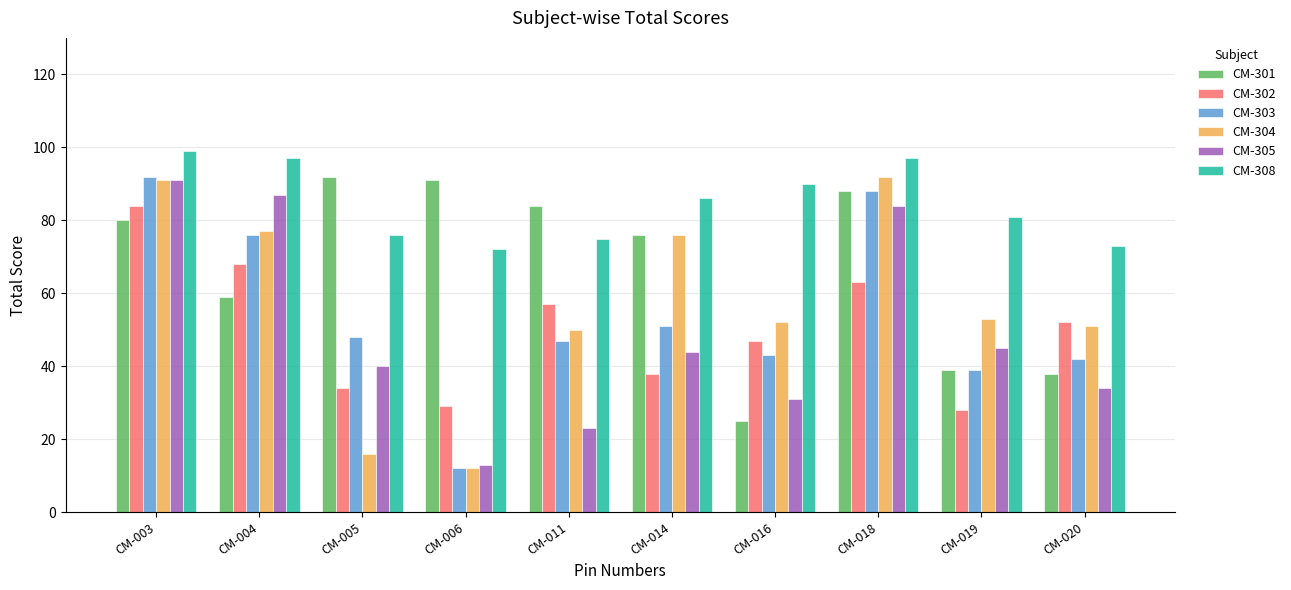

Which series has the largest total across all categories?

CM-308